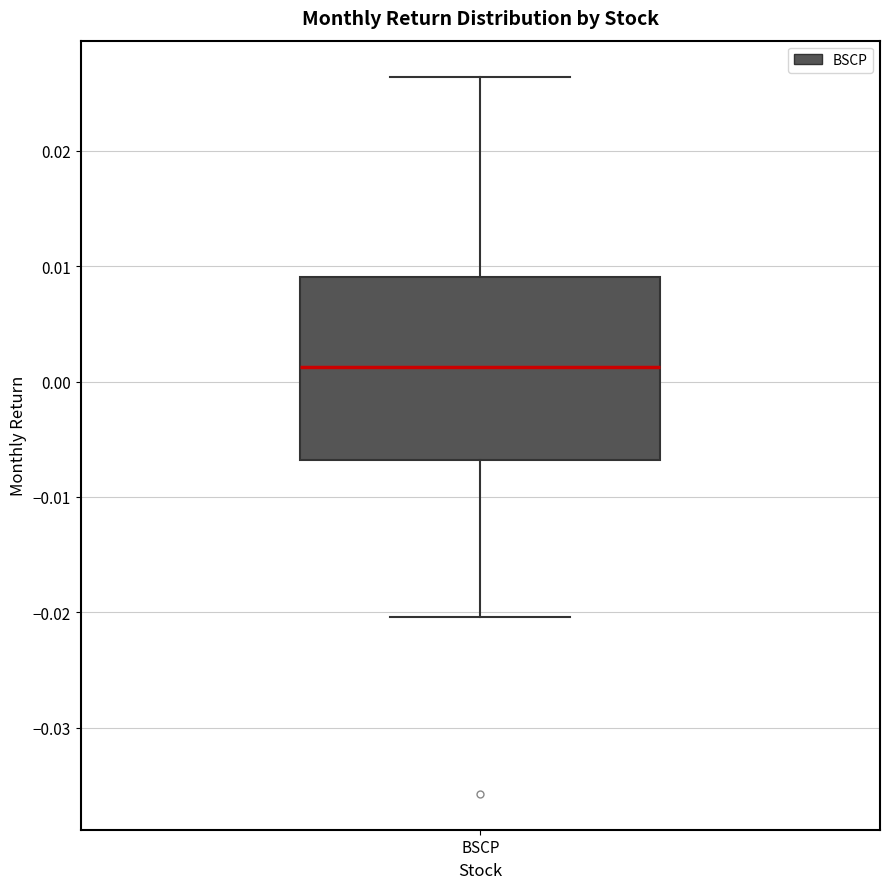

Read this box plot against the y-axis: the position of the median line, the range covered by the box, and the ends of both whiskers. The values are not printed on the chart, so give them approximately, as read against the axis.

median 0.001, box -0.007 to 0.009, whiskers -0.020 to 0.026